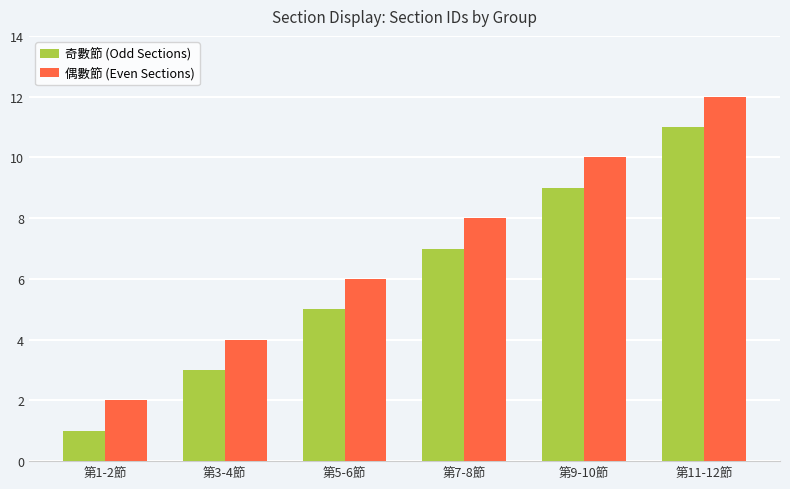

What is the total value across all series at 第11-12節?

23